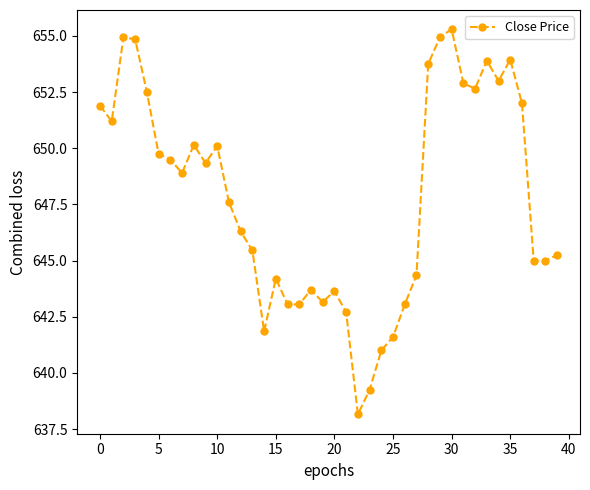

What is the smallest value displayed?

638.2